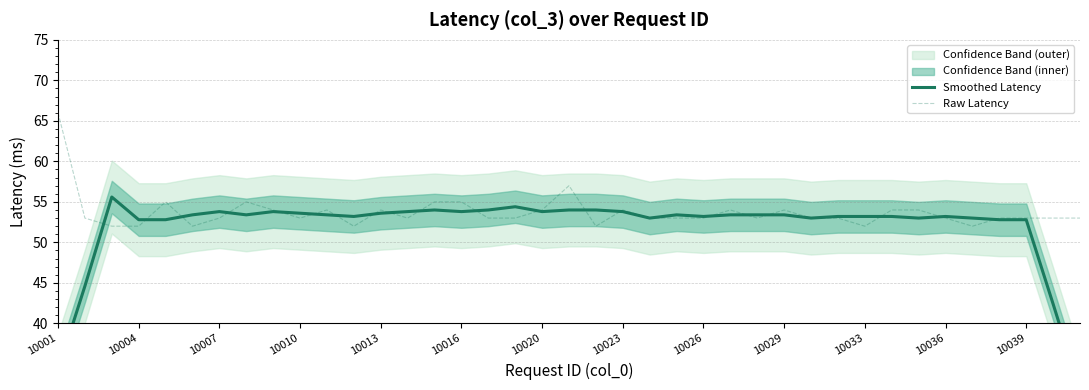

Which category has the highest value in the Raw Latency series?

10001